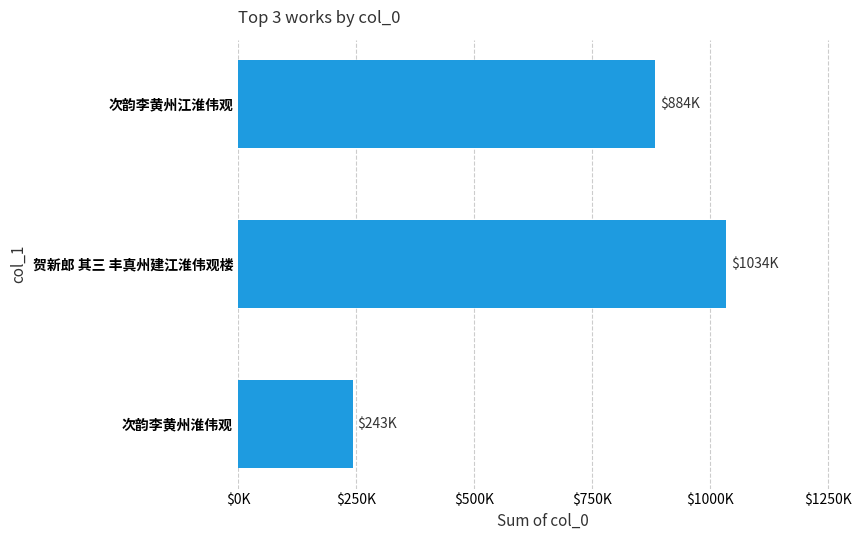

Does the chart contain stacked bars?

No